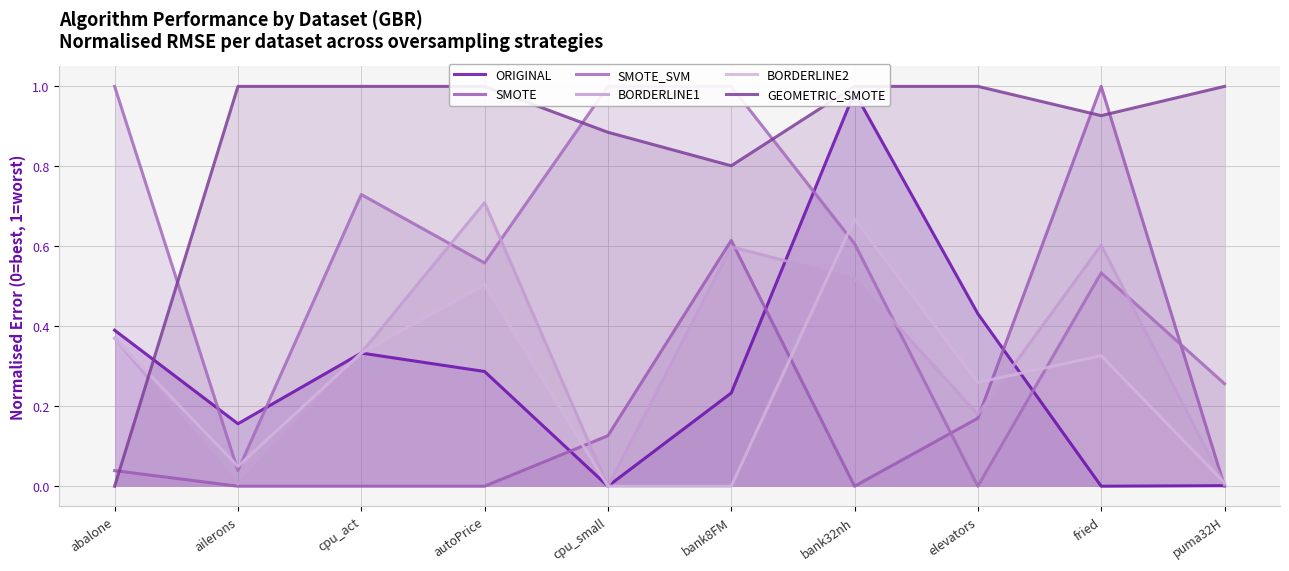

What is the average value of the BORDERLINE1 series?

0.3